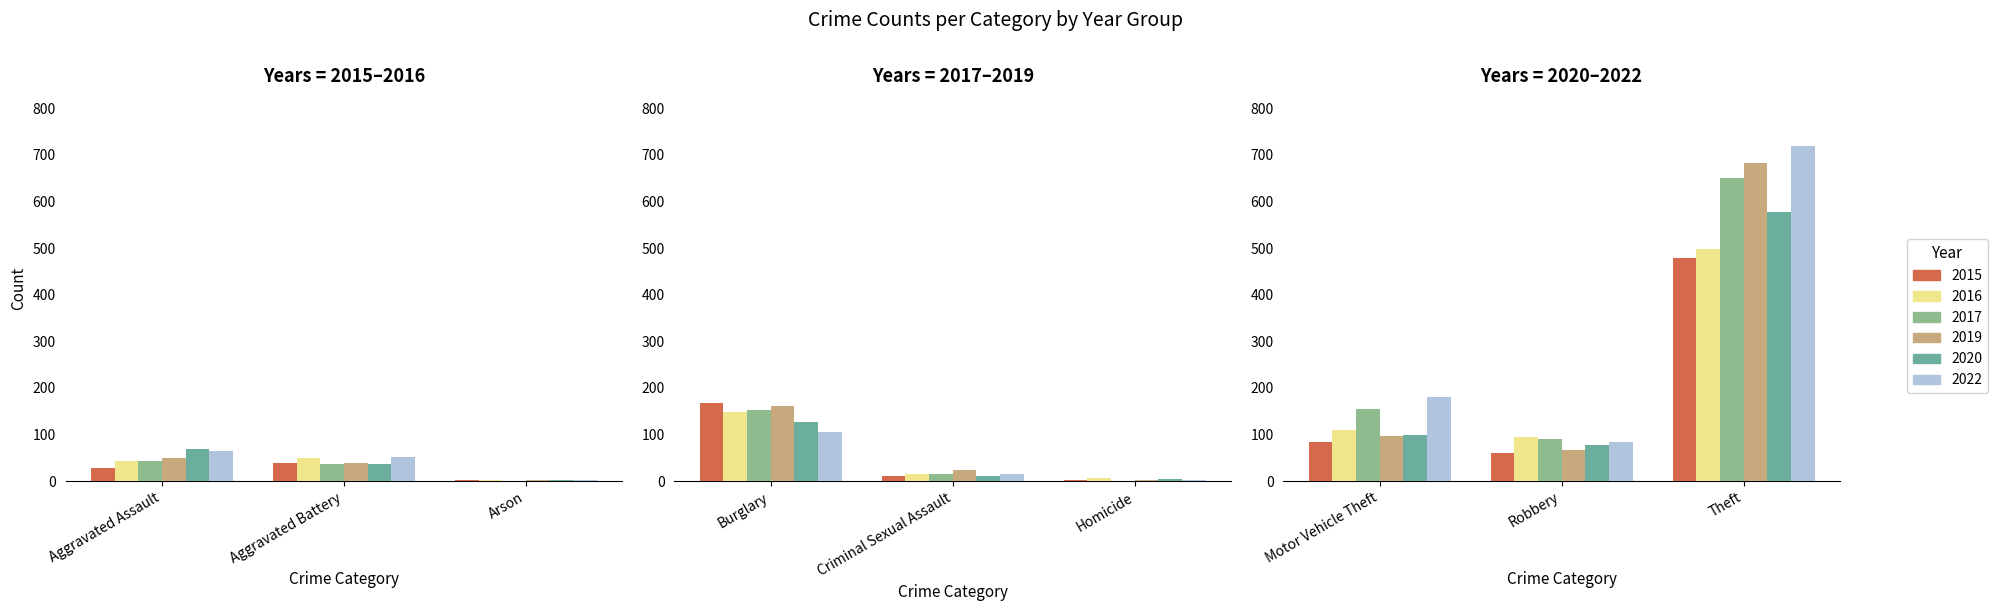

What is the label of the 9th bar from the right?

Aggravated Assault